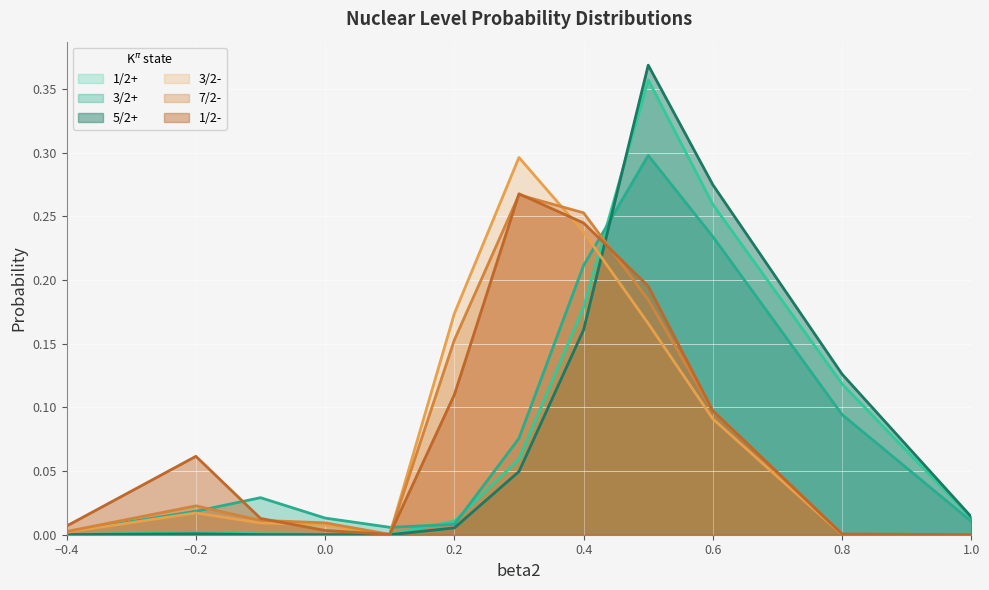

What is the sum of the 5/2+ values at 0.8 and 0.0?

0.1